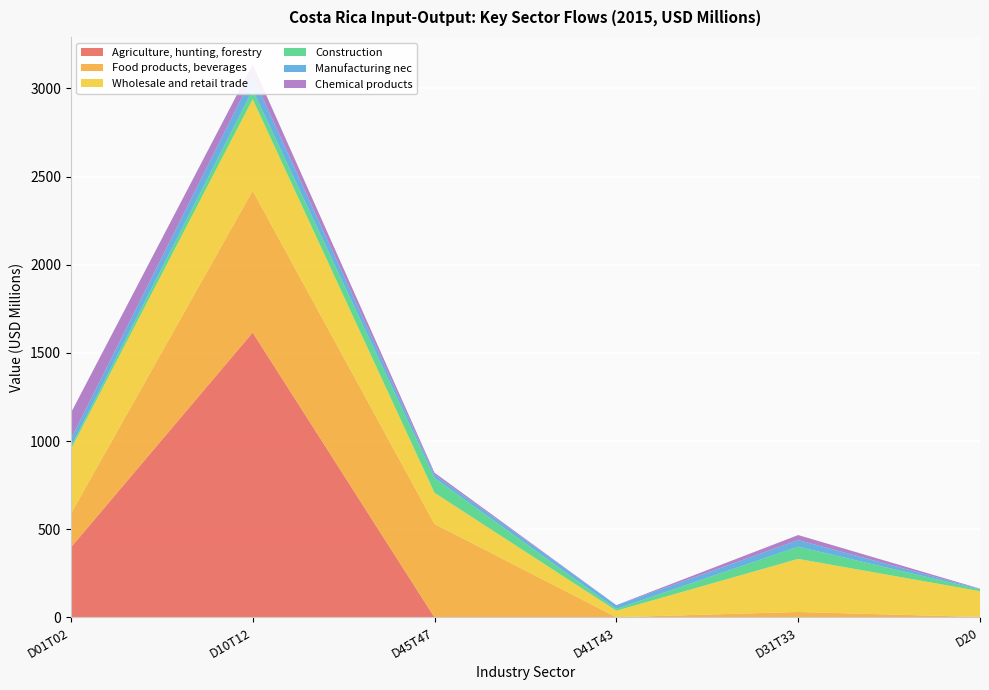

Reading left to right, transcribe all the data shown in this chart.

Agriculture, hunting, forestry: 396.6	1615.2	0.0	0.0	0.3	0.2
Food products, beverages: 190.7	804.3	530.0	1.2	30.5	2.2
Wholesale and retail trade: 366.0	519.2	176.7	36.8	301.0	146.2
Construction: 14.1	52.2	84.2	10.3	69.2	9.4
Manufacturing nec: 43.6	79.1	18.8	20.8	37.2	3.2
Chemical products: 147.6	64.7	10.9	0.6	28.8	1.7